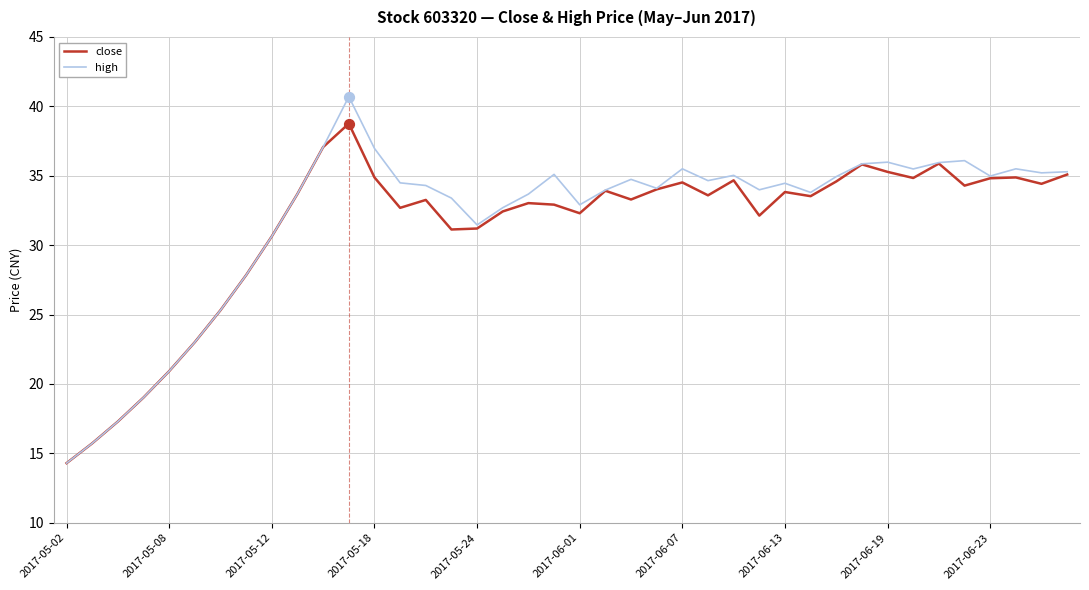

Which series has the largest range (max minus min)?

high